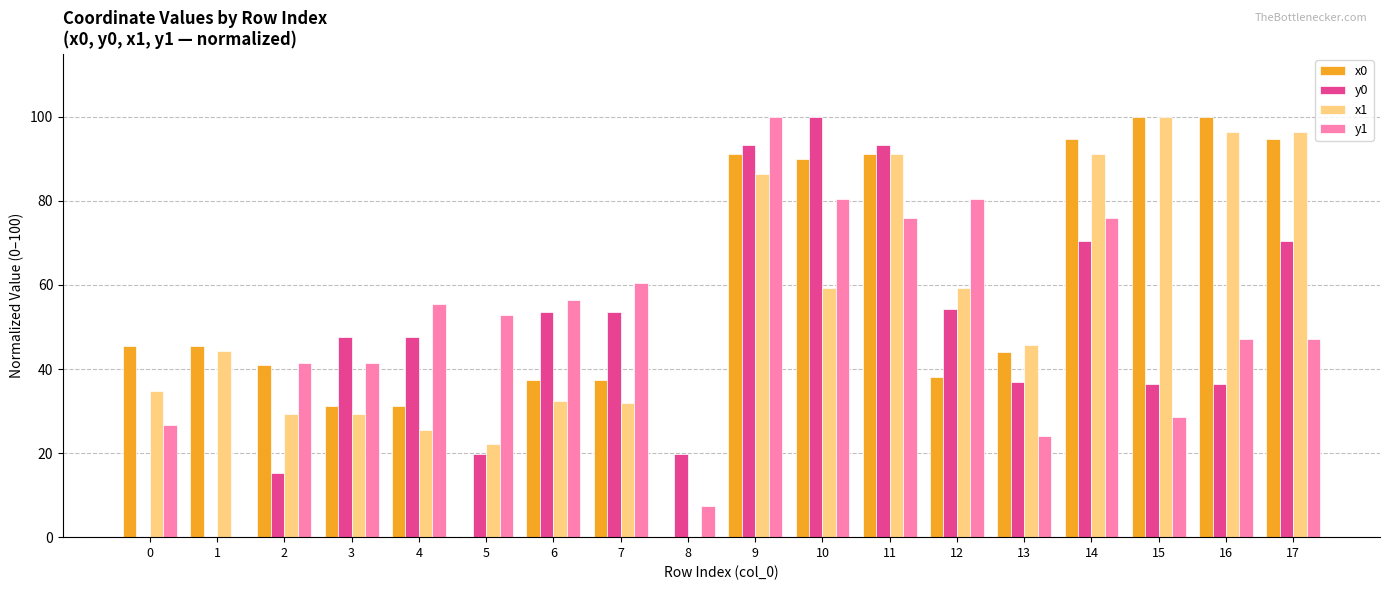

Read the x0 value at 15.

100.0